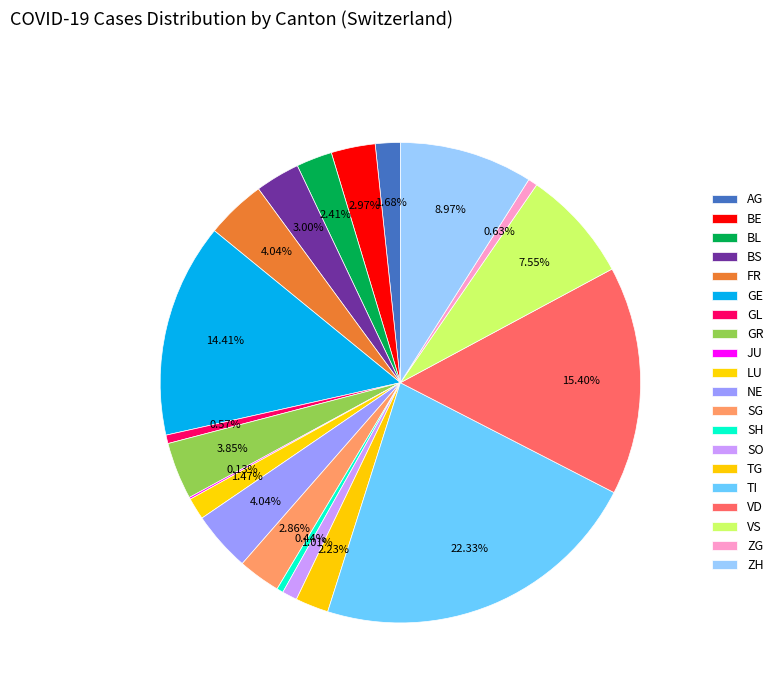

To the nearest percent, what is the combined percentage of VD and GR?

19%